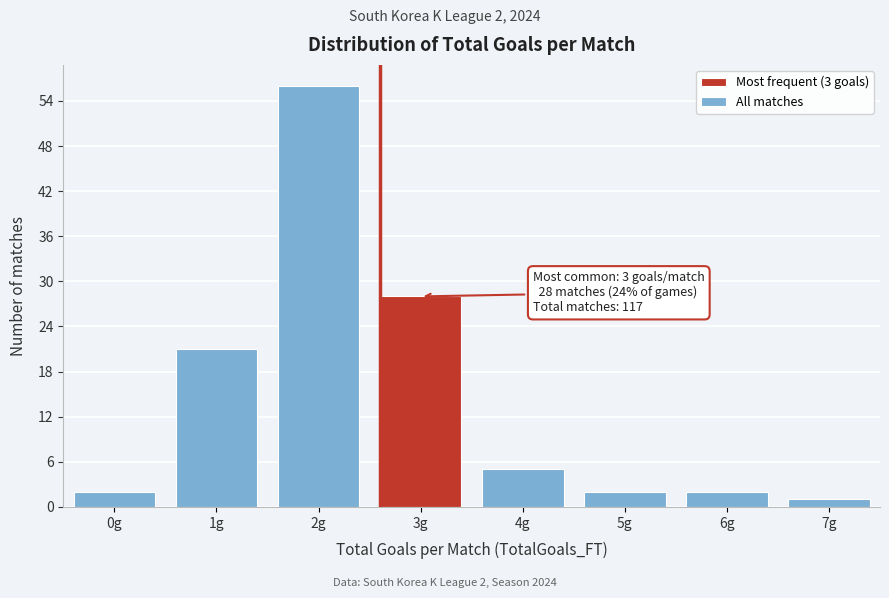

Reading left to right, extract all data points from this chart.

2	21	56	28	5	2	2	1